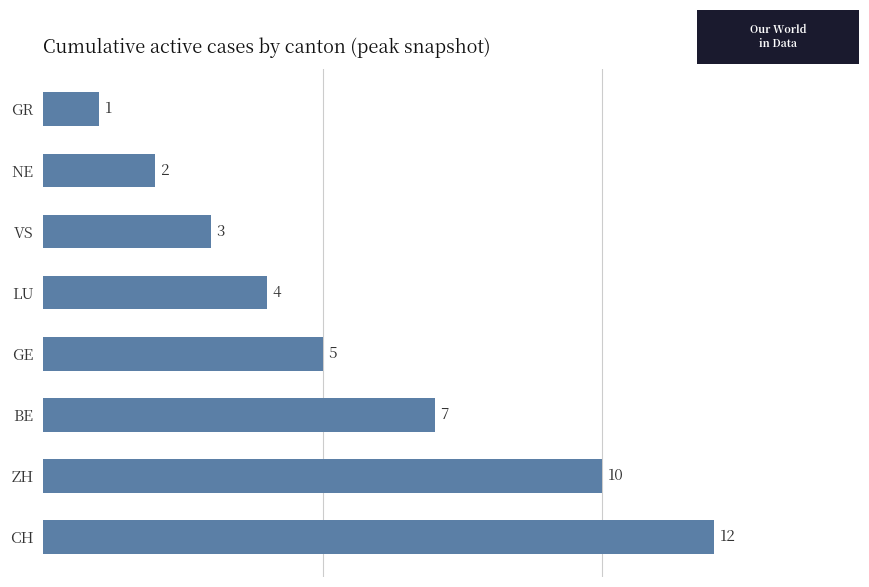

Reading bottom to top, transcribe all the data shown in this chart.

CH=12	ZH=10	BE=7	GE=5	LU=4	VS=3	NE=2	GR=1